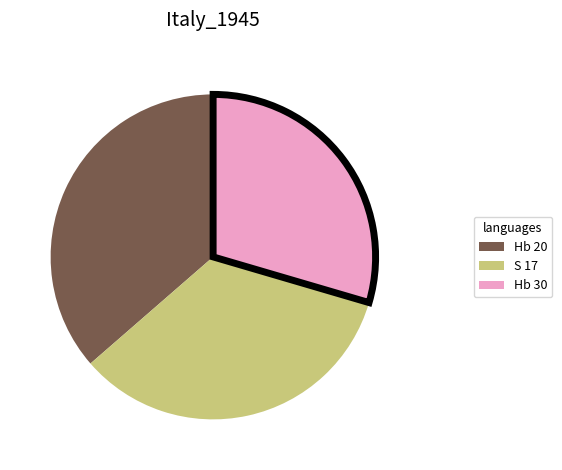

Is it true that Hb 30 is 30% of the pie?

True